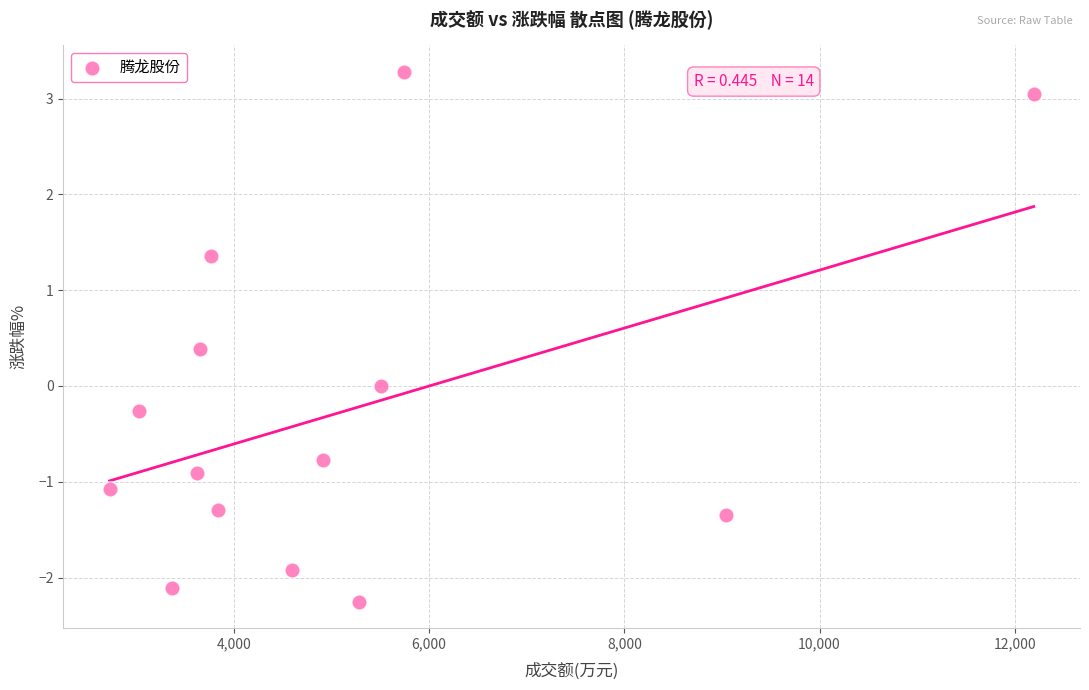

What is the range of Y values (max minus min)?

5.5